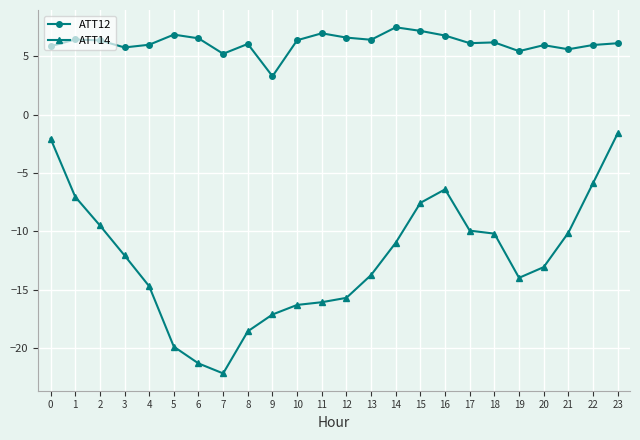

What is the value of the ATT12 point at the 2nd from the left?

6.4